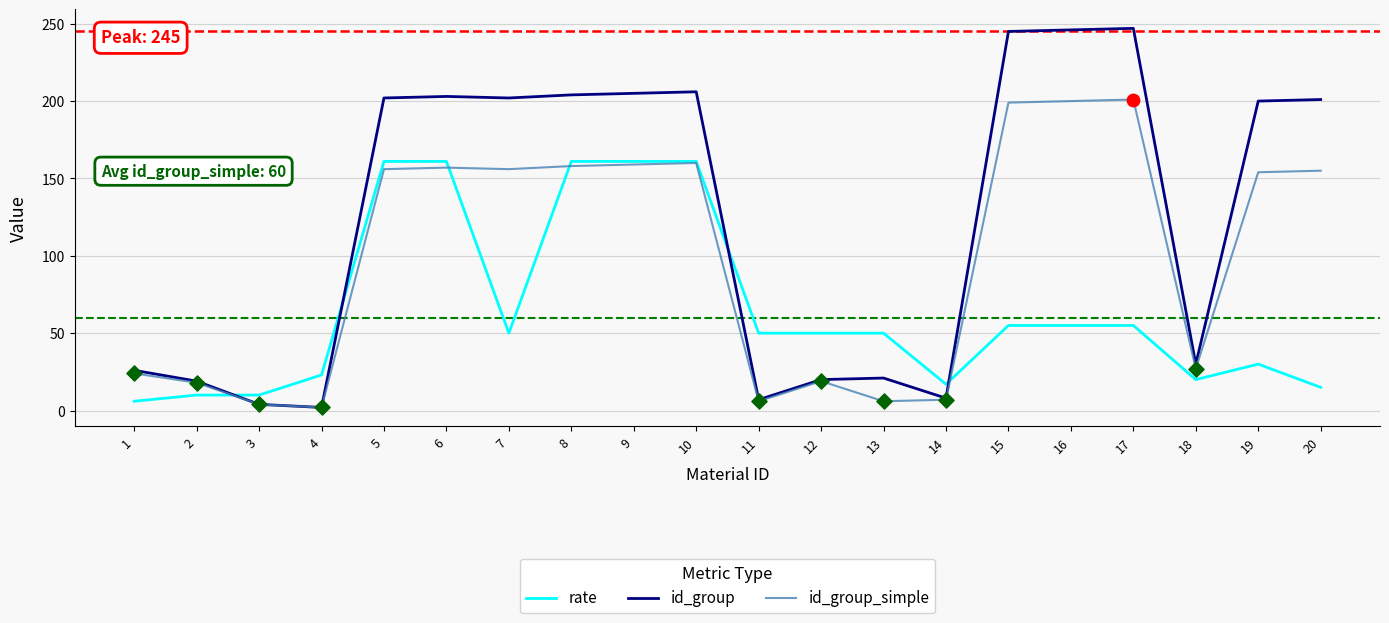

Which series has the largest total across all categories?

id_group